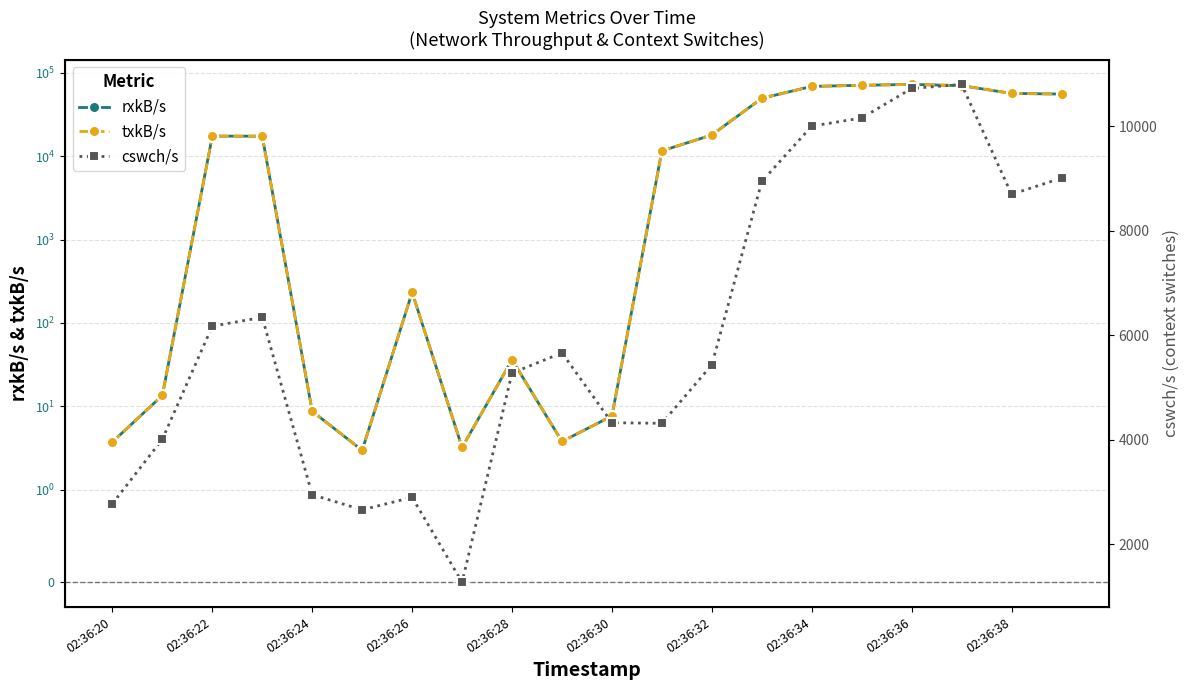

What value does the txkB/s series have at 02:36:36?

72717.6